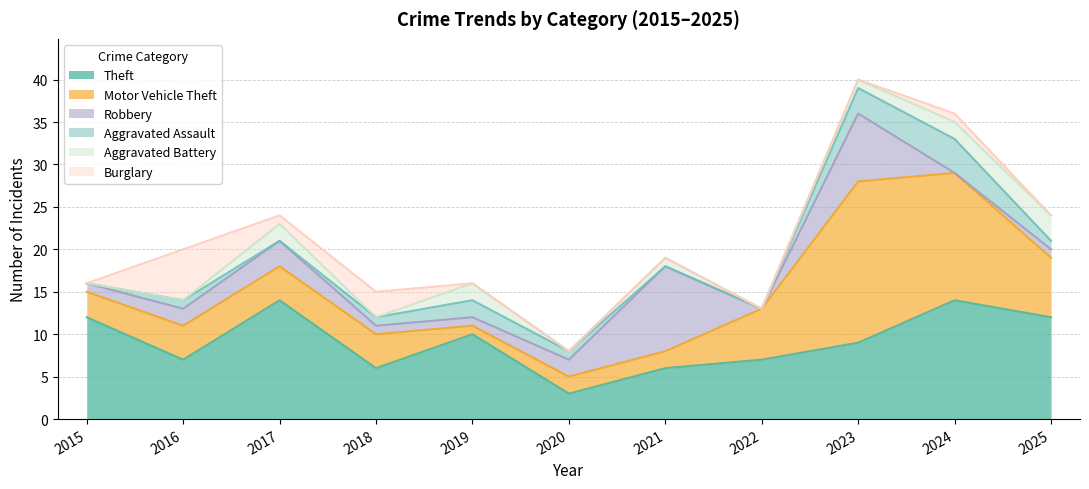

The value of Aggravated Battery at 2021 is 1. True or false?

False